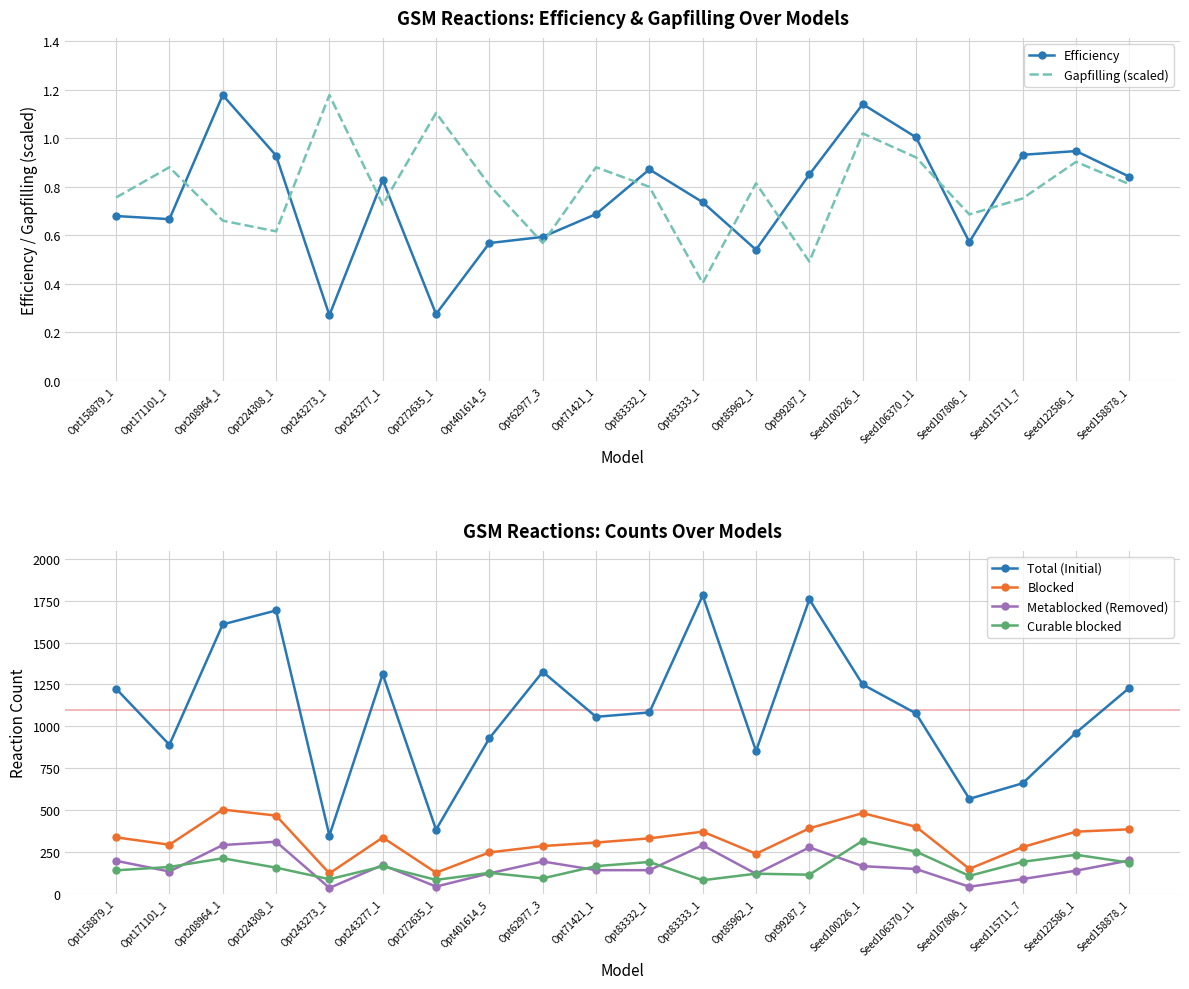

What is the sum of all Blocked values?

6420